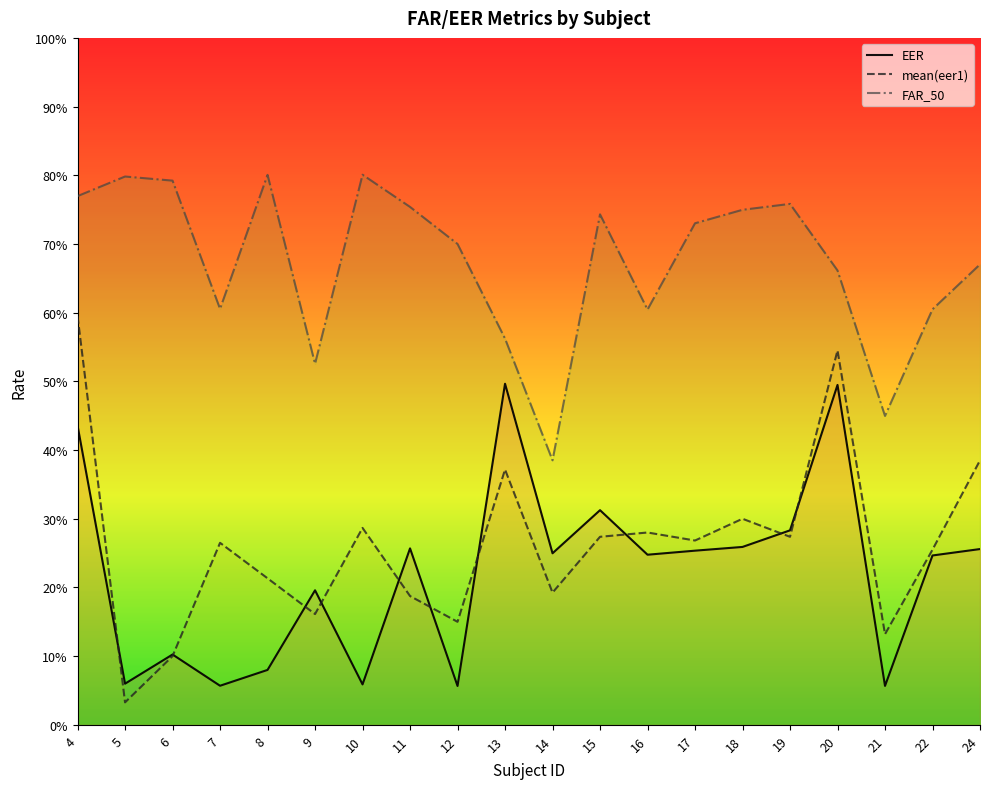

The FAR_50 series shows 0.7 at 18. True or false?

True